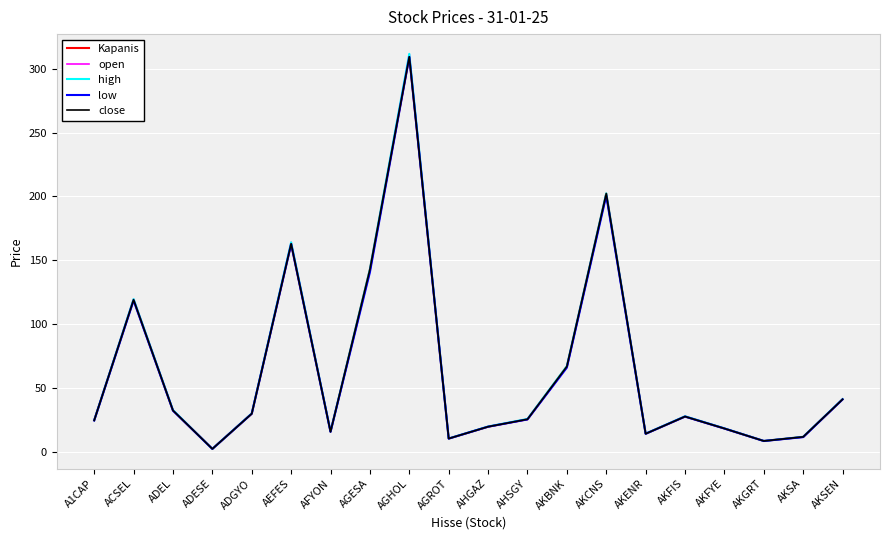

Does the chart have visible grid lines?

Yes